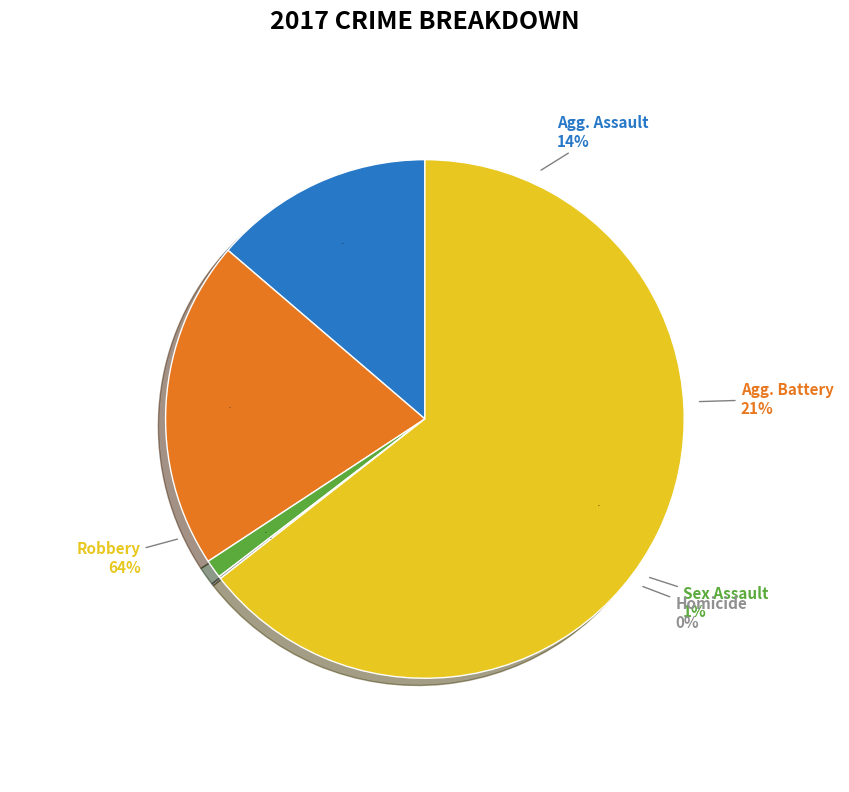

What portion of the pie excludes Criminal Sexual Assault?

98.8%